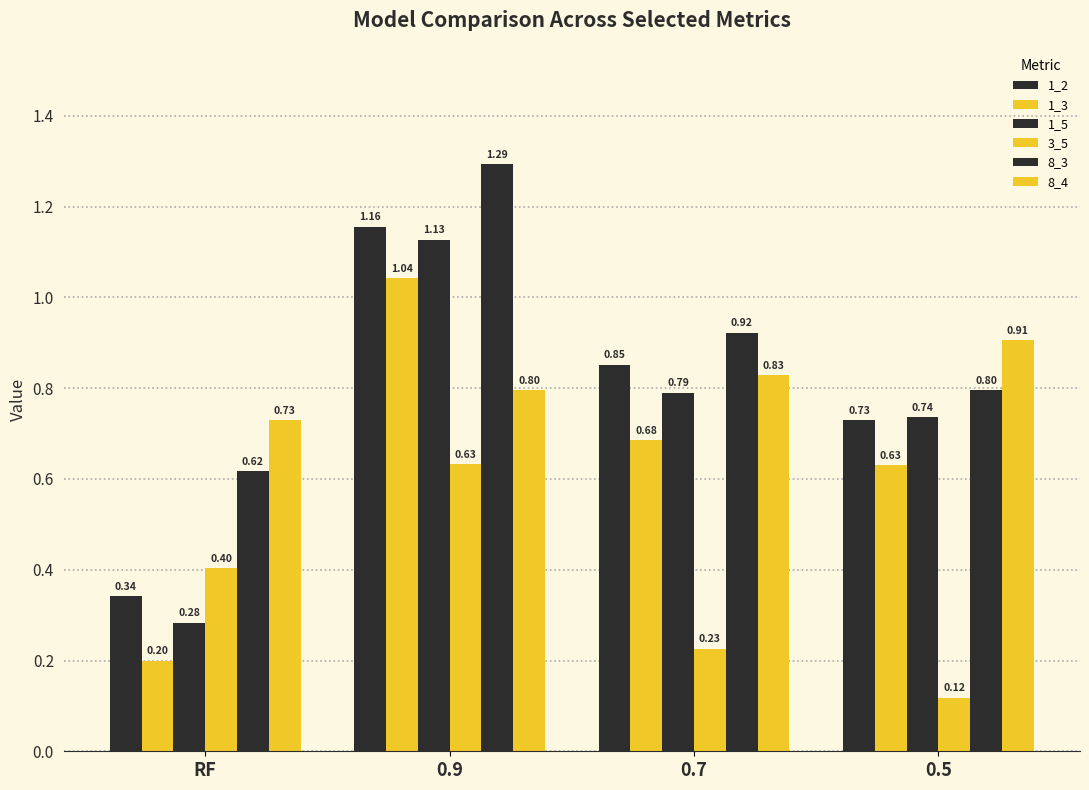

Is it true that 1_2 equals 0.3 at RF?

True